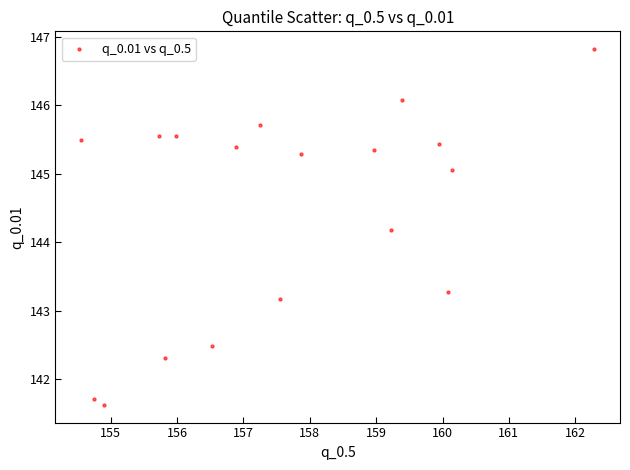

What Y value in the scatter plot is closest to 144?

144.2